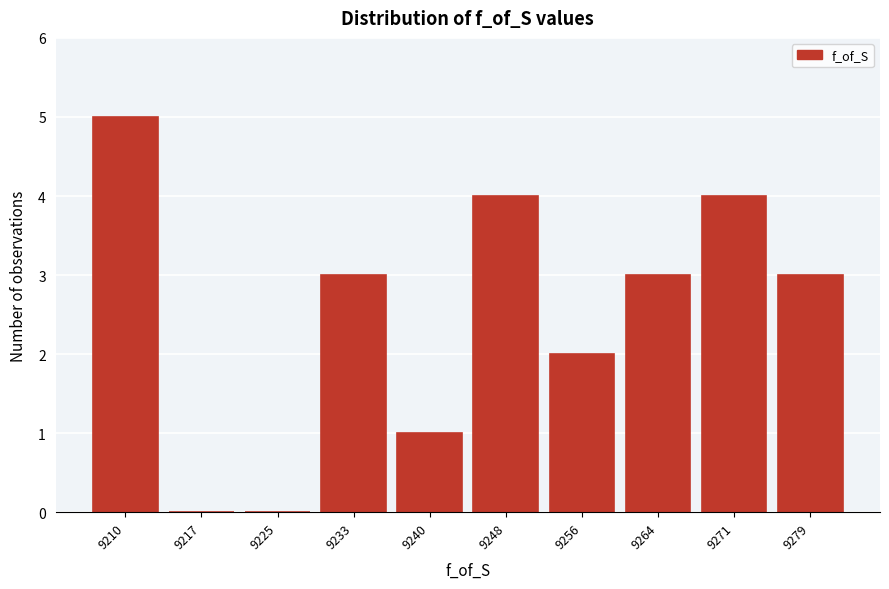

Reading left to right, extract all data points from this chart.

9210=5	9217=0	9225=0	9233=3	9240=1	9248=4	9256=2	9264=3	9271=4	9279=3